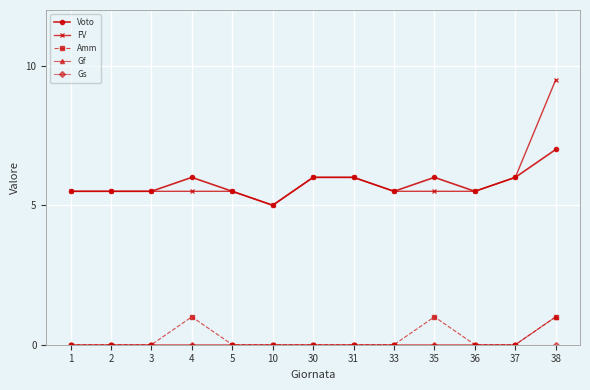

The Voto series shows 6.0 at 37. True or false?

True